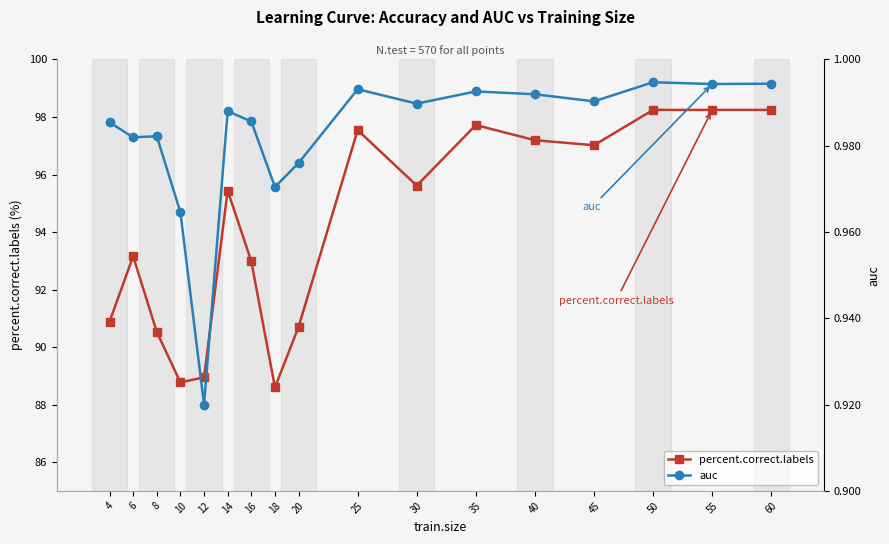

List the series in order of their peak value, lowest first.

auc, percent.correct.labels